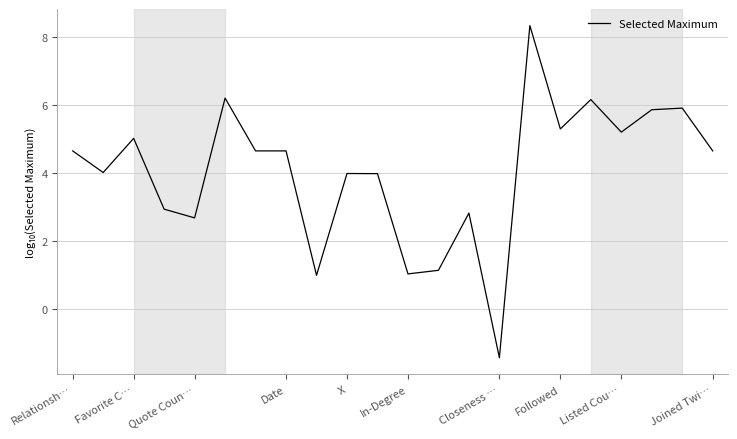

What is the sum of all values?

88.9